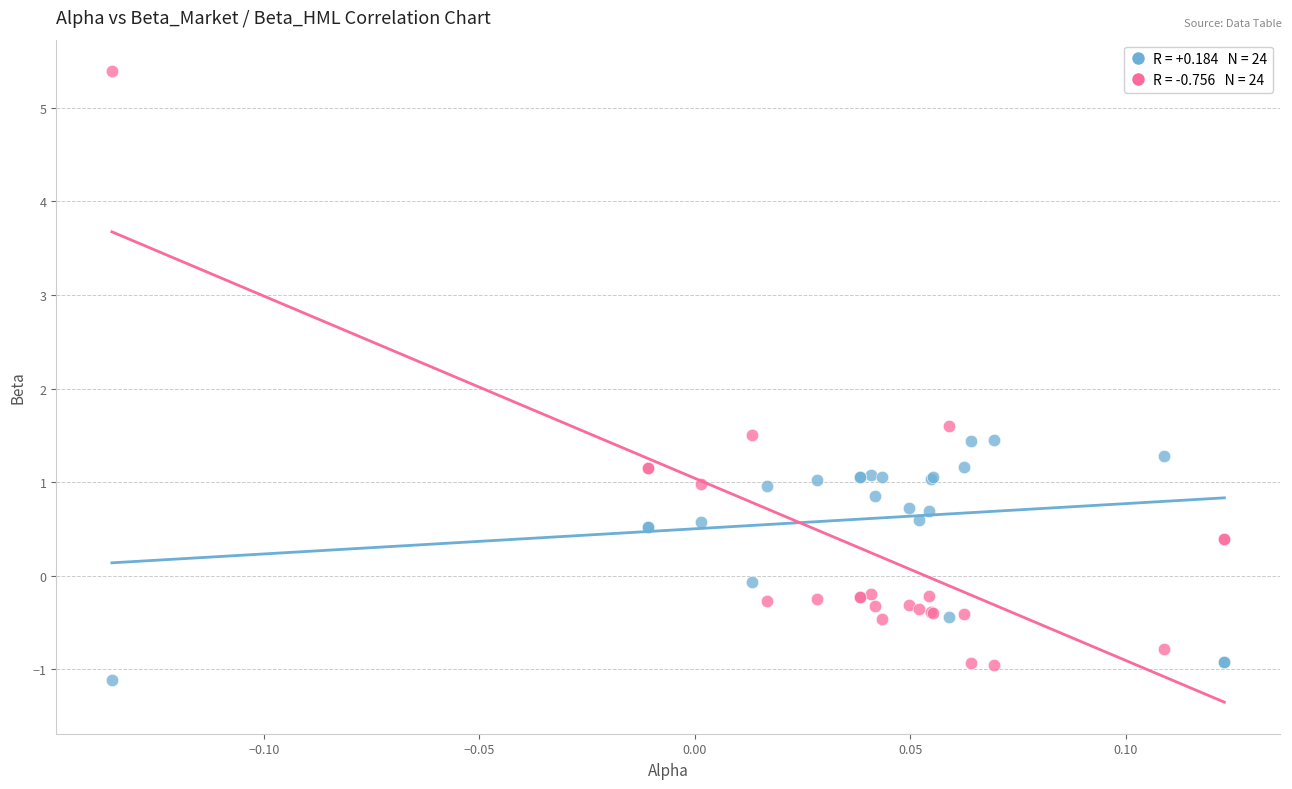

Across all series, what Y value is closest to 2?

1.6